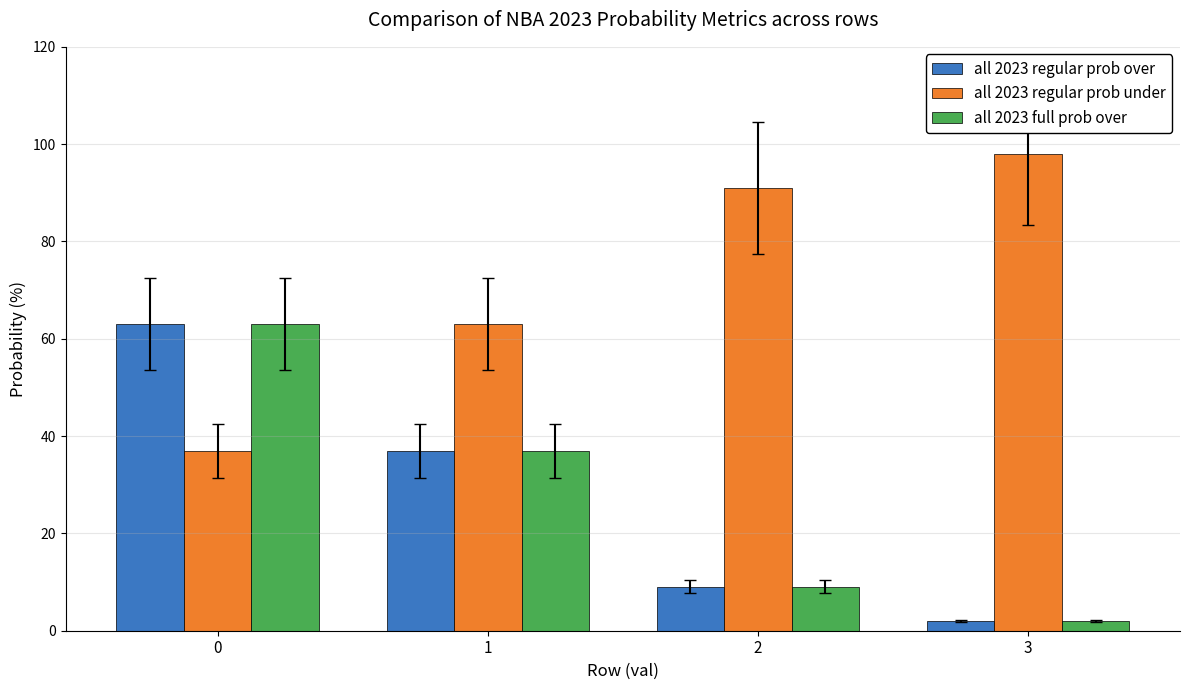

Which series has the largest total across all categories?

all 2023 regular prob under